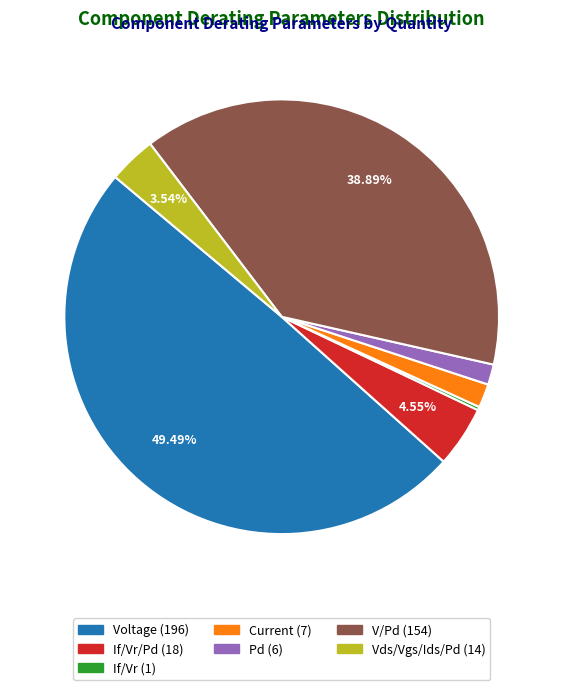

How many slices are in this pie chart?

7